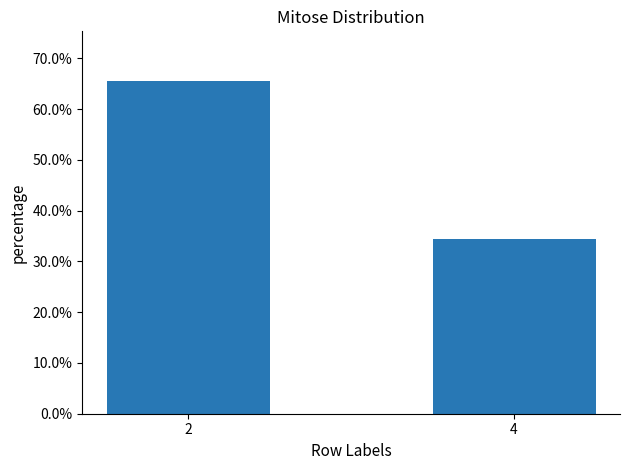

Are the bars horizontal?

No